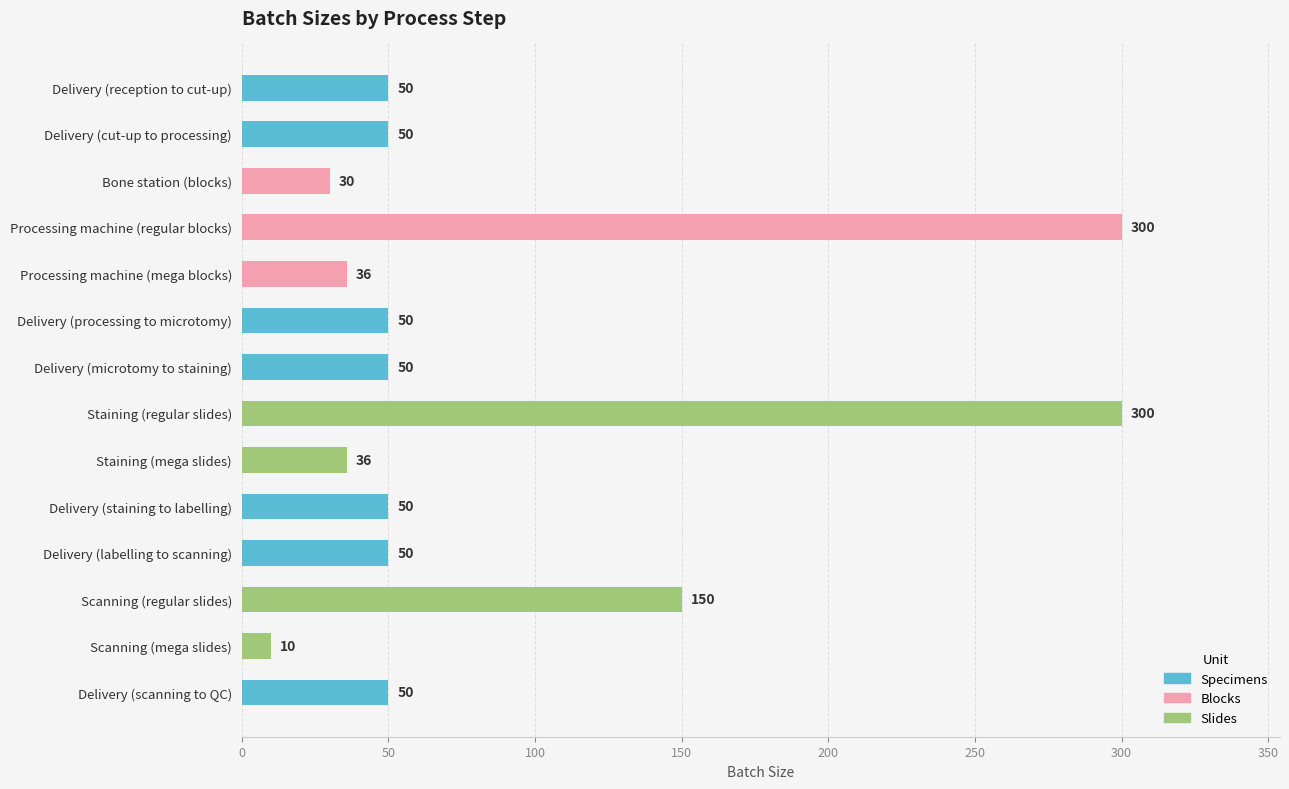

True or false: the data shows 10 at Scanning (mega slides).

True